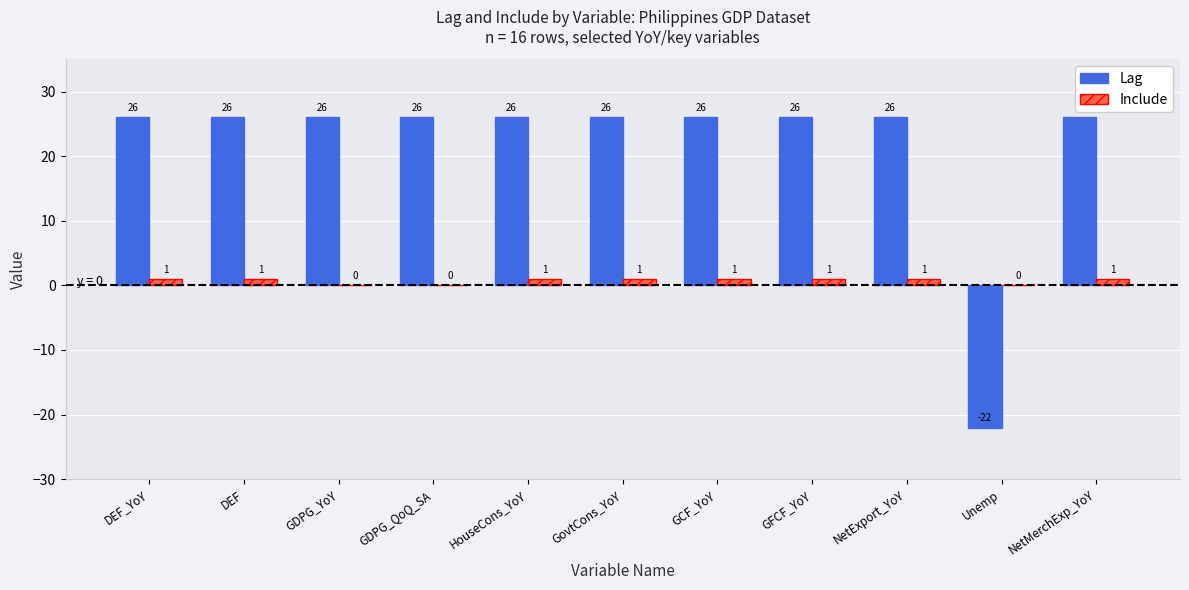

What is the maximum value for Lag?

26